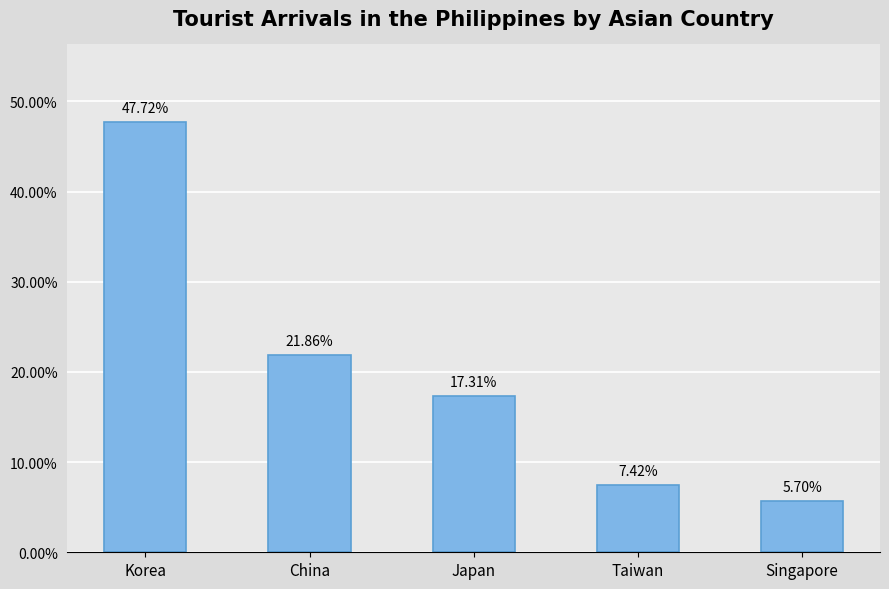

What is the change in value from Japan to Taiwan?

-0.1